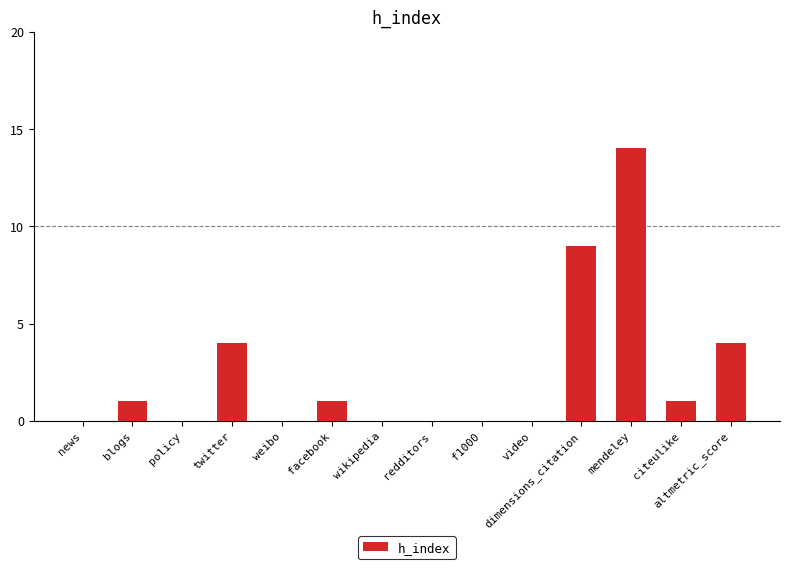

At which label is the value closest to 7?

dimensions_citation